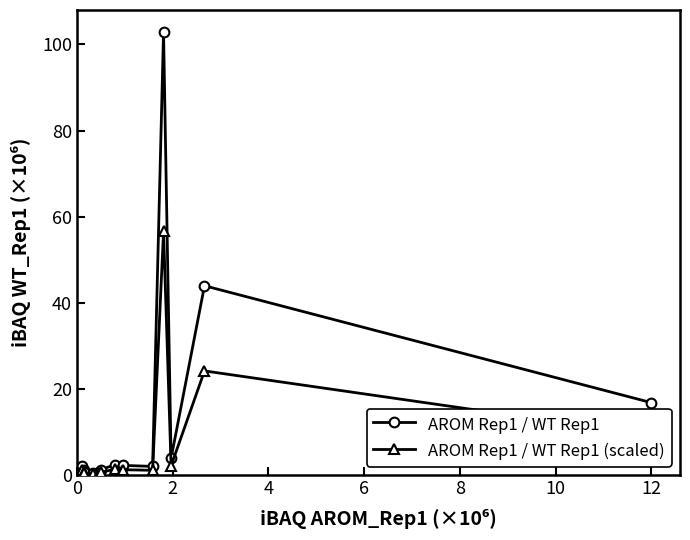

Which series has the largest range (max minus min)?

AROM Rep1 / WT Rep1